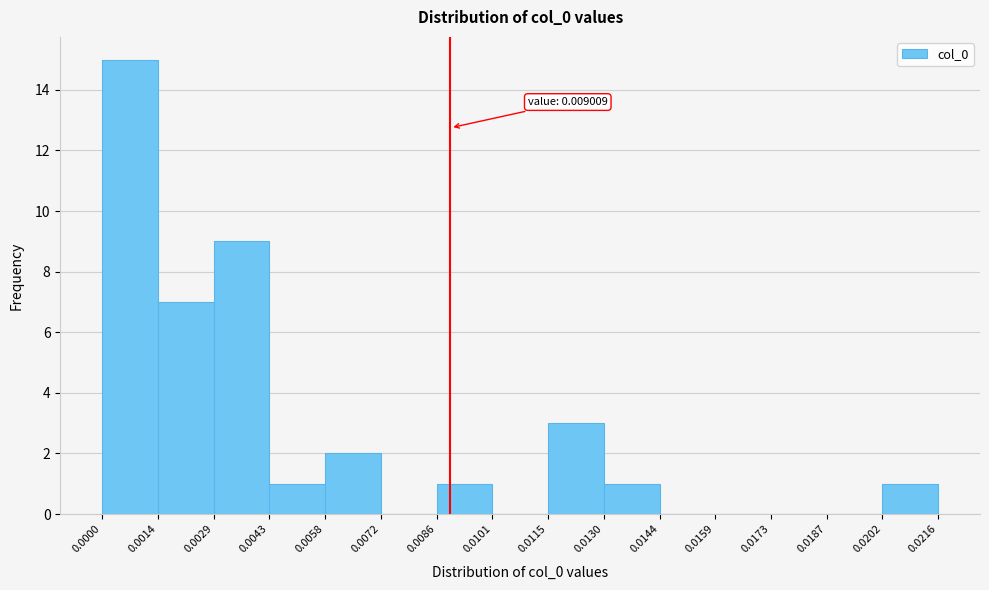

Over which range of the x-axis is the bar tallest?

0.0000 to 0.0014